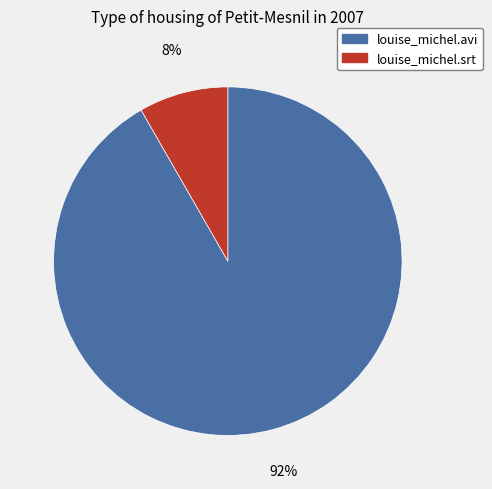

Which category has the biggest portion of the pie?

louise_michel.avi